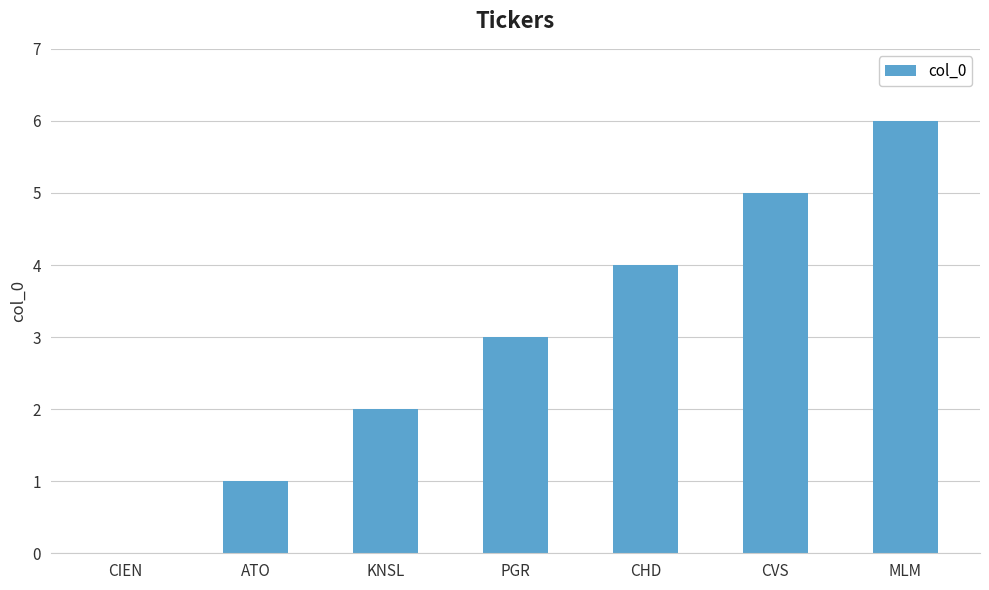

How many data points does each series have?

7